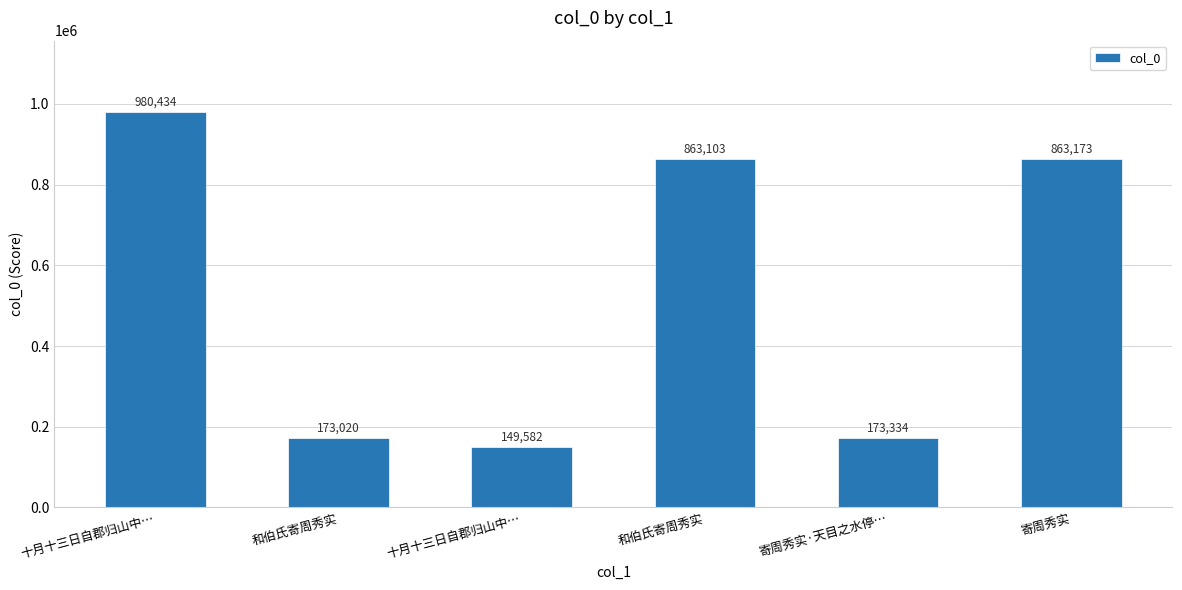

Which category has the highest value across all series?

十月十三日自郡归山中…